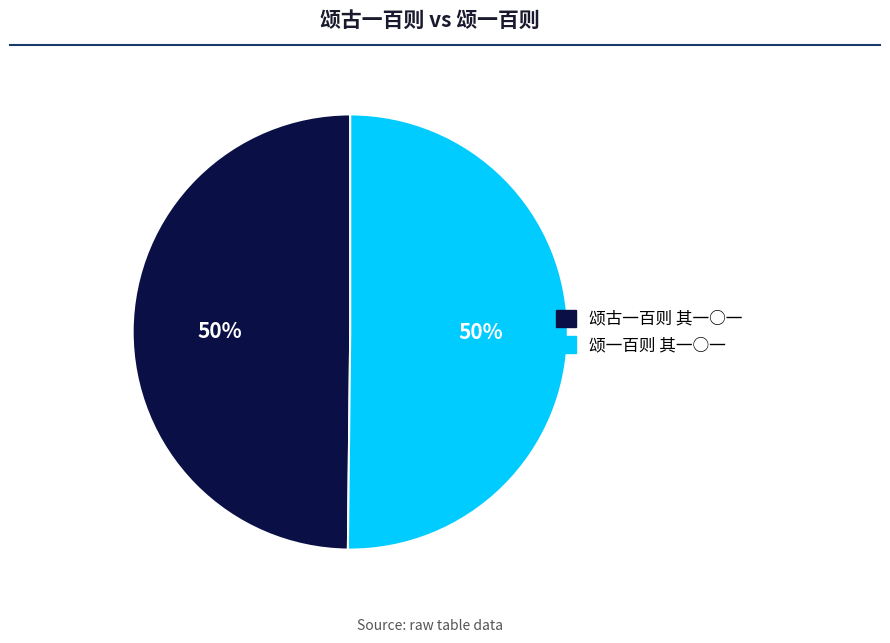

Count the number of slices in the pie.

2